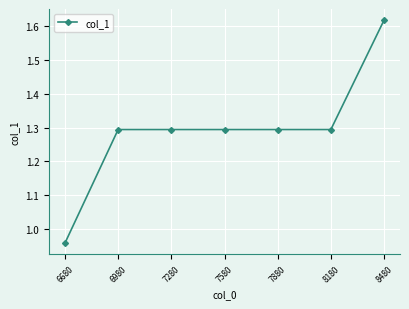

How many lines are shown in the chart?

1